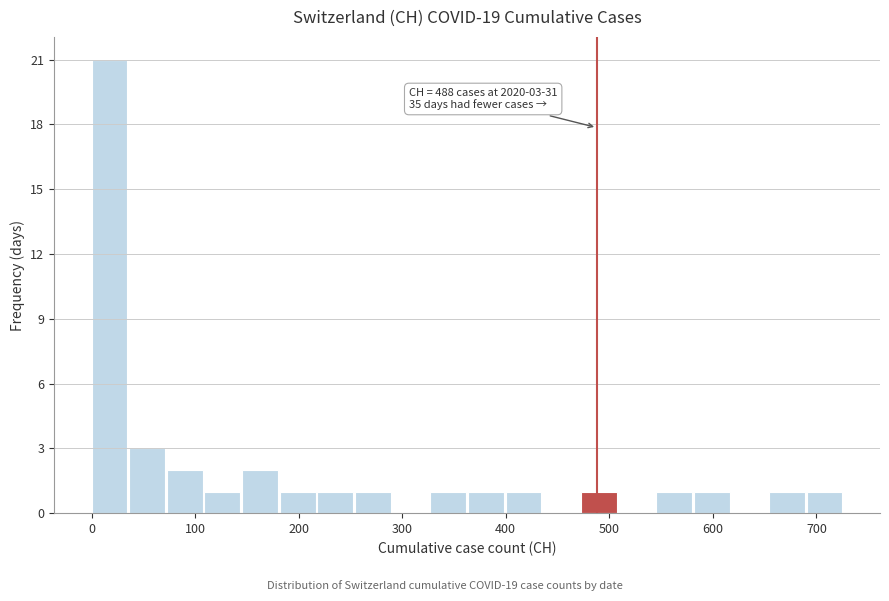

Around what value on the x-axis is the tallest bar? Give the approximate position of its centre, as read against the axis.

20